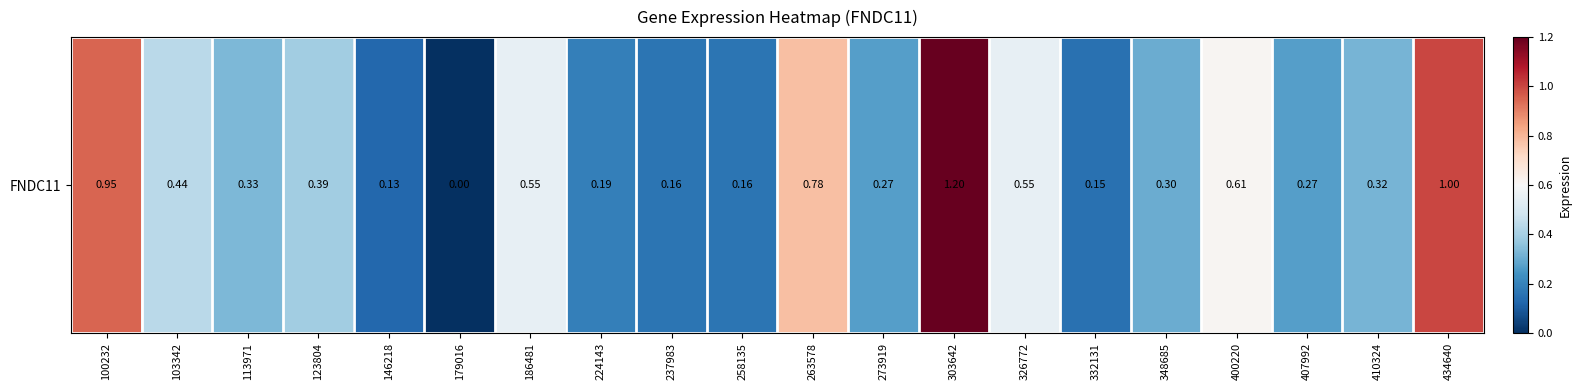

True or false: the data shows 0.1 at 224143.

False